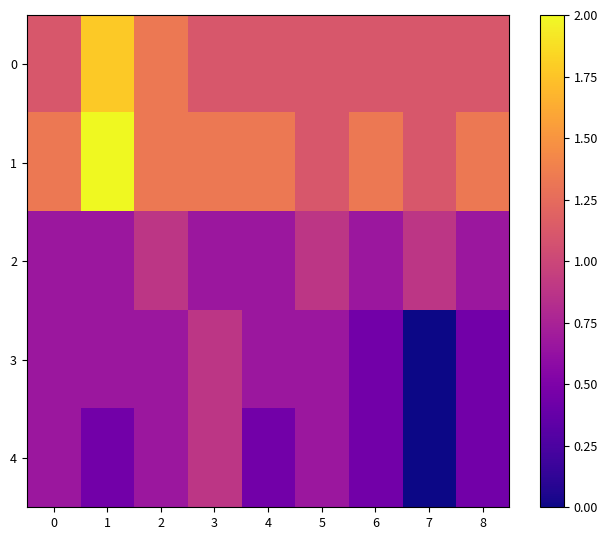

How many distinct data groups are displayed?

5